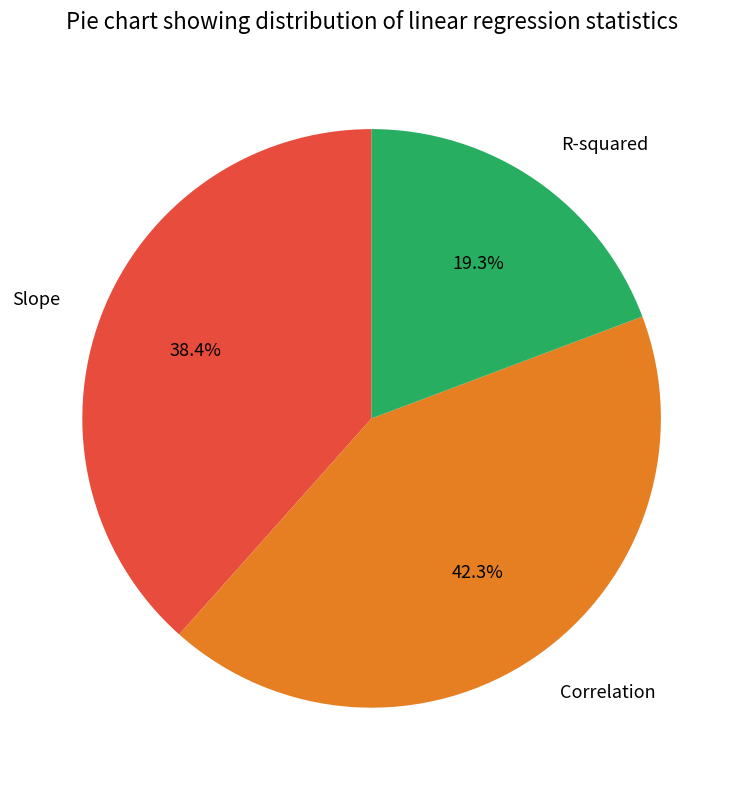

Does any single category account for the majority?

No